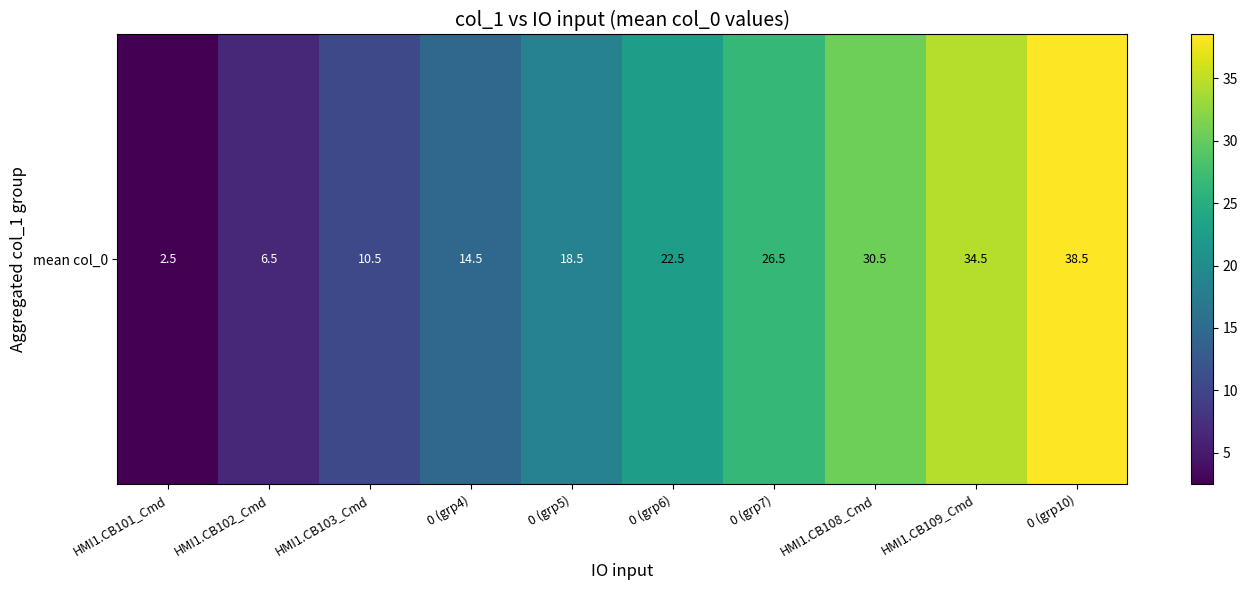

List the labels in order of value, largest first.

0 (grp10), HMI1.CB109_Cmd, HMI1.CB108_Cmd, 0 (grp7), 0 (grp6), 0 (grp5), 0 (grp4), HMI1.CB103_Cmd, HMI1.CB102_Cmd, HMI1.CB101_Cmd